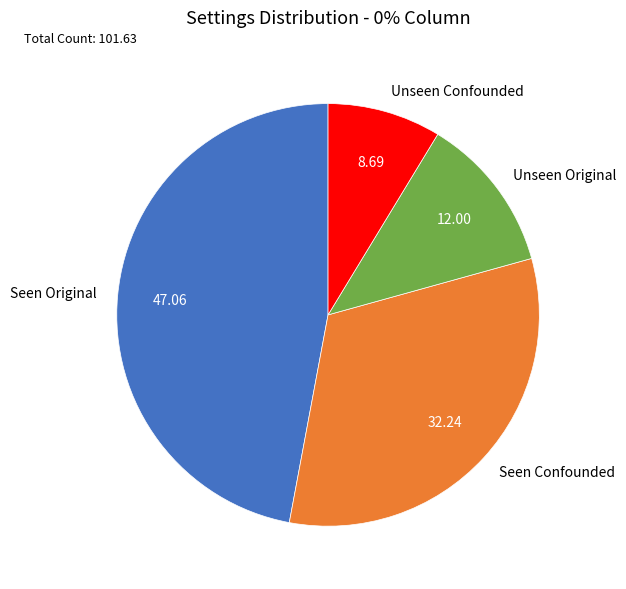

What is the smallest slice in the pie chart?

Unseen Confounded